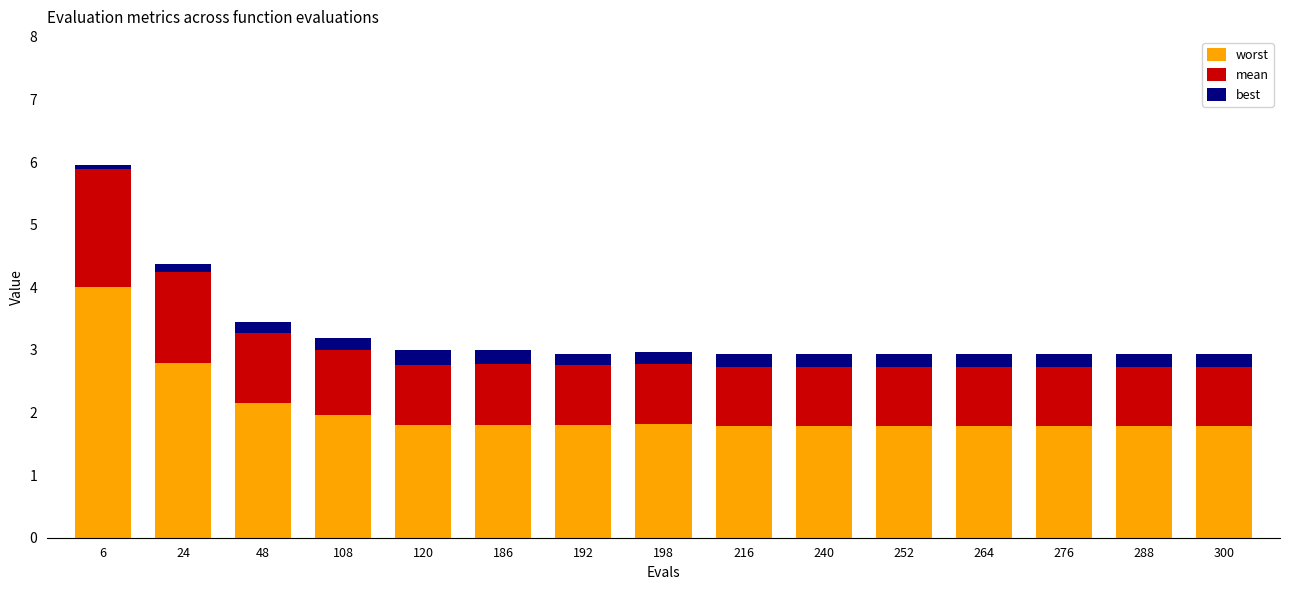

What is the lowest value of the worst series?

1.8